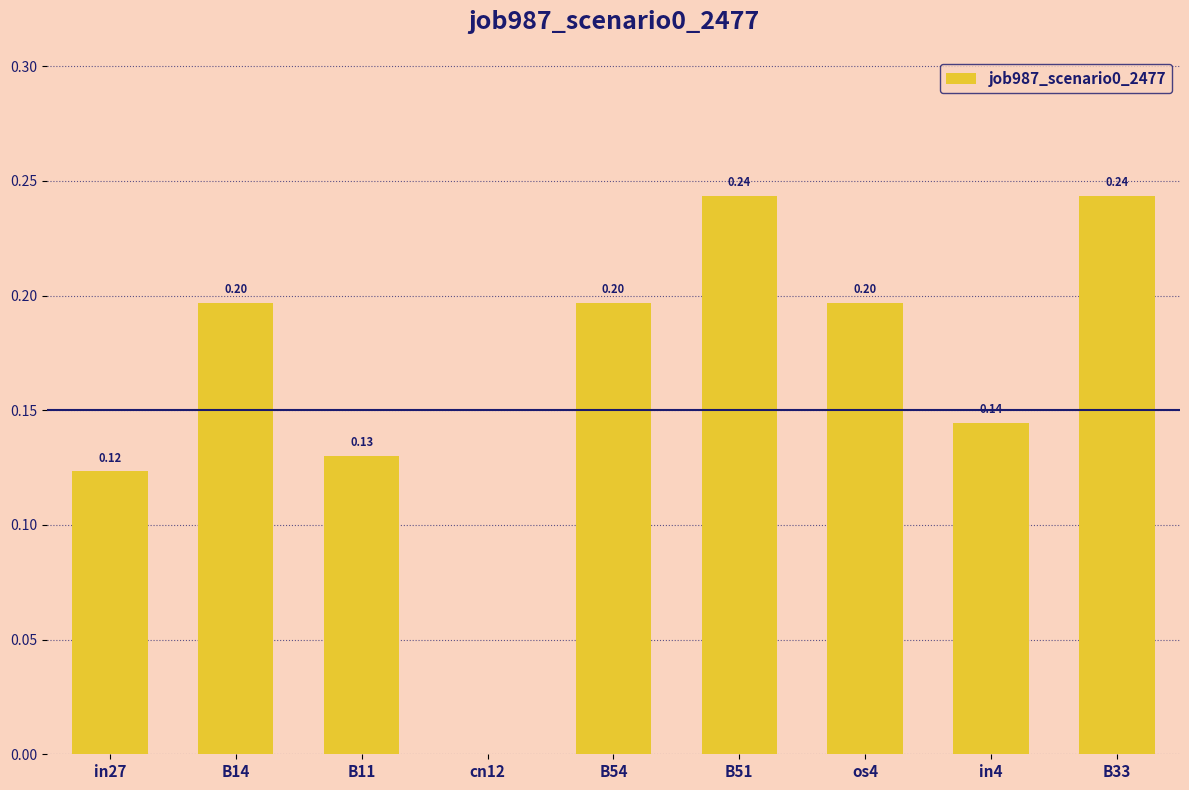

What is the sum of the values at B11 and B33?

0.4